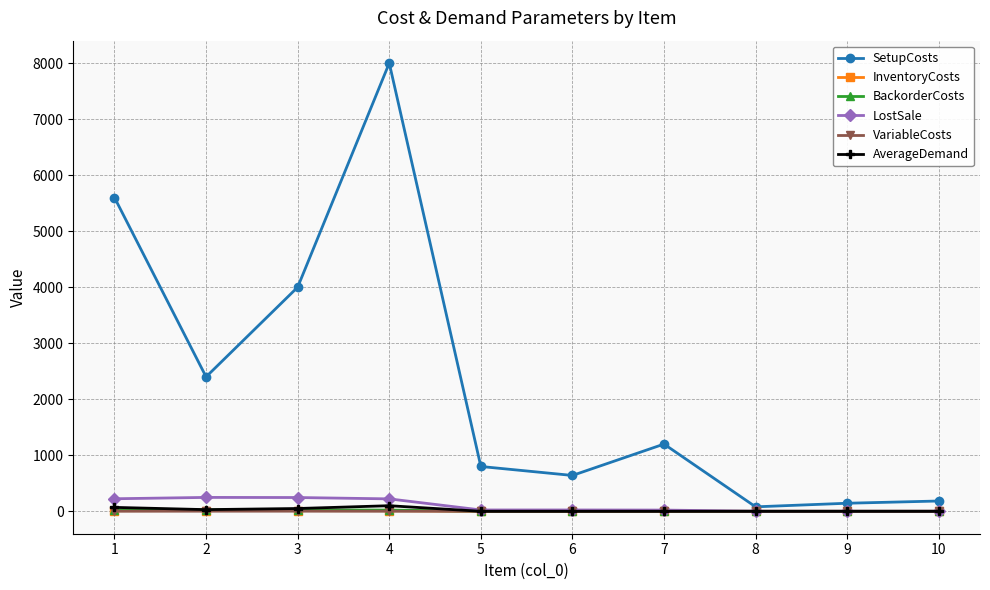

At which category is the sum across all series the highest?

4